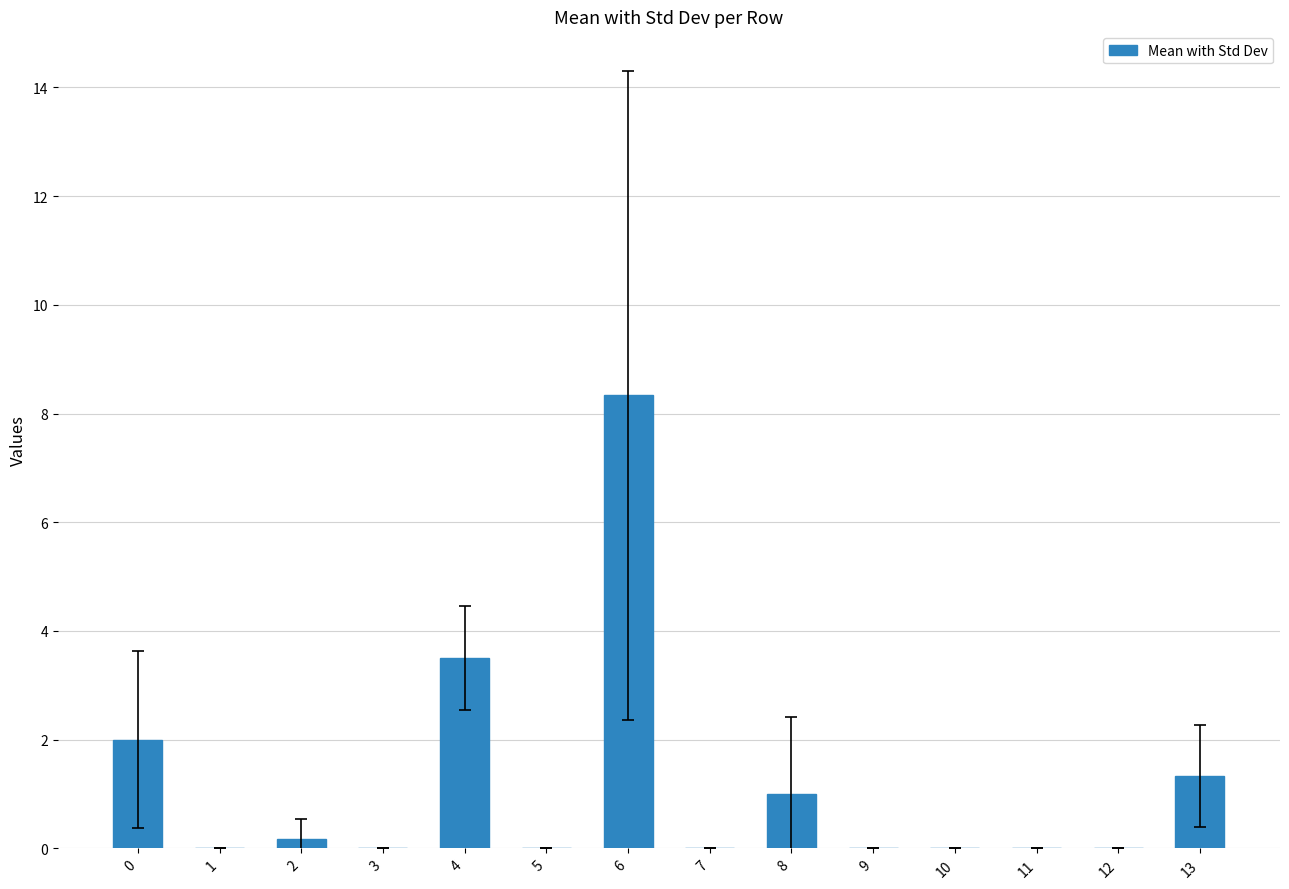

What is the difference between the values at 3 and 13?

1.3